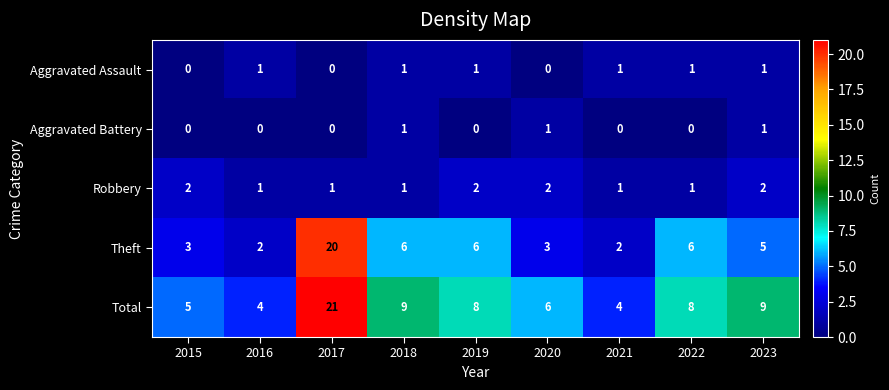

True or false: Total has a value of 3 at 2021.

False